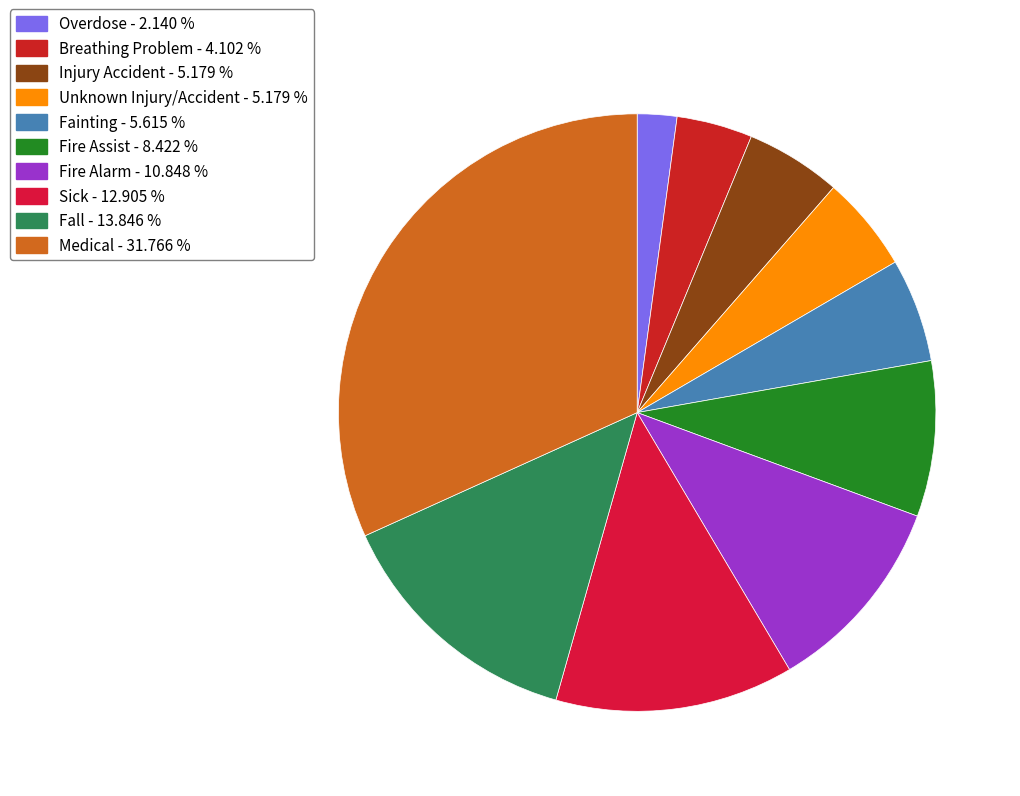

Is it true that Fainting is 19% of the pie?

False